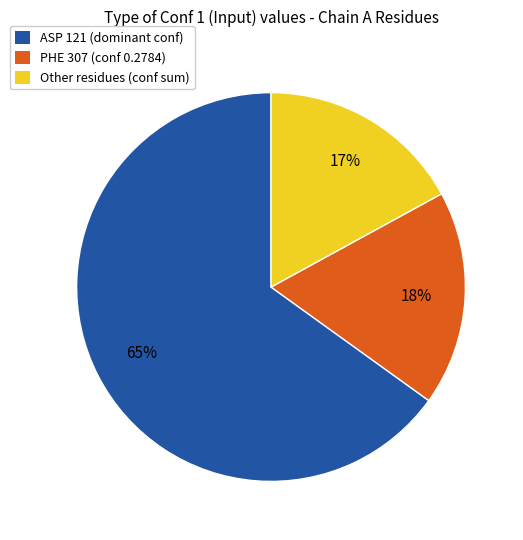

Combined, do PHE 307 (conf 0.2784) and Other residues (conf sum) account for over 50%?

No